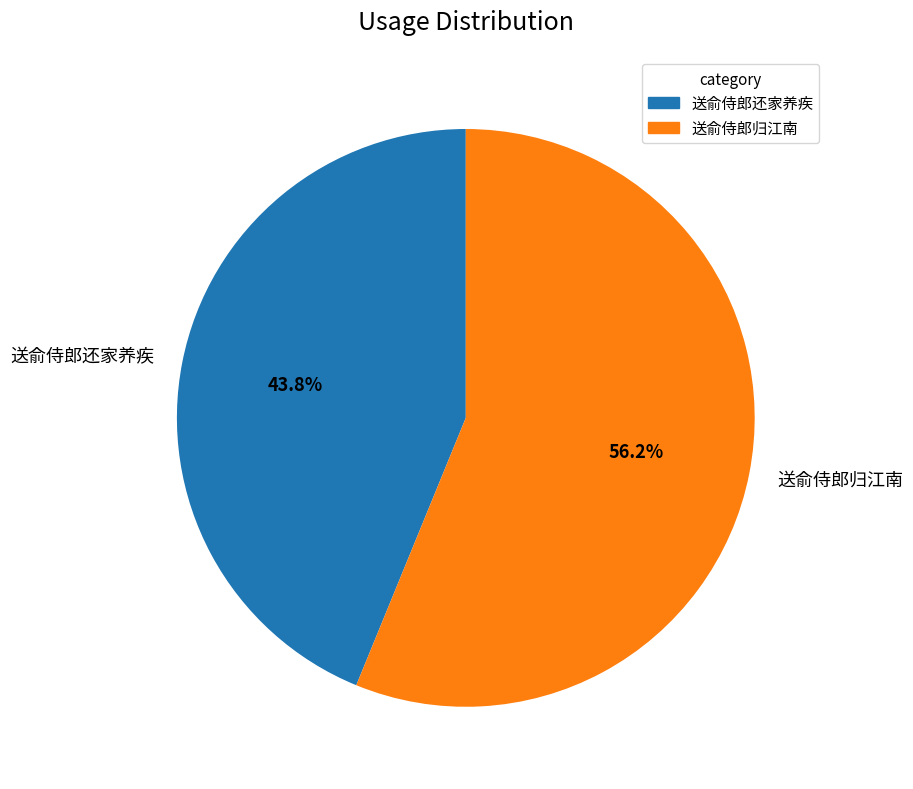

Combined, do 送俞侍郎还家养疾 and 送俞侍郎归江南 account for over 50%?

Yes